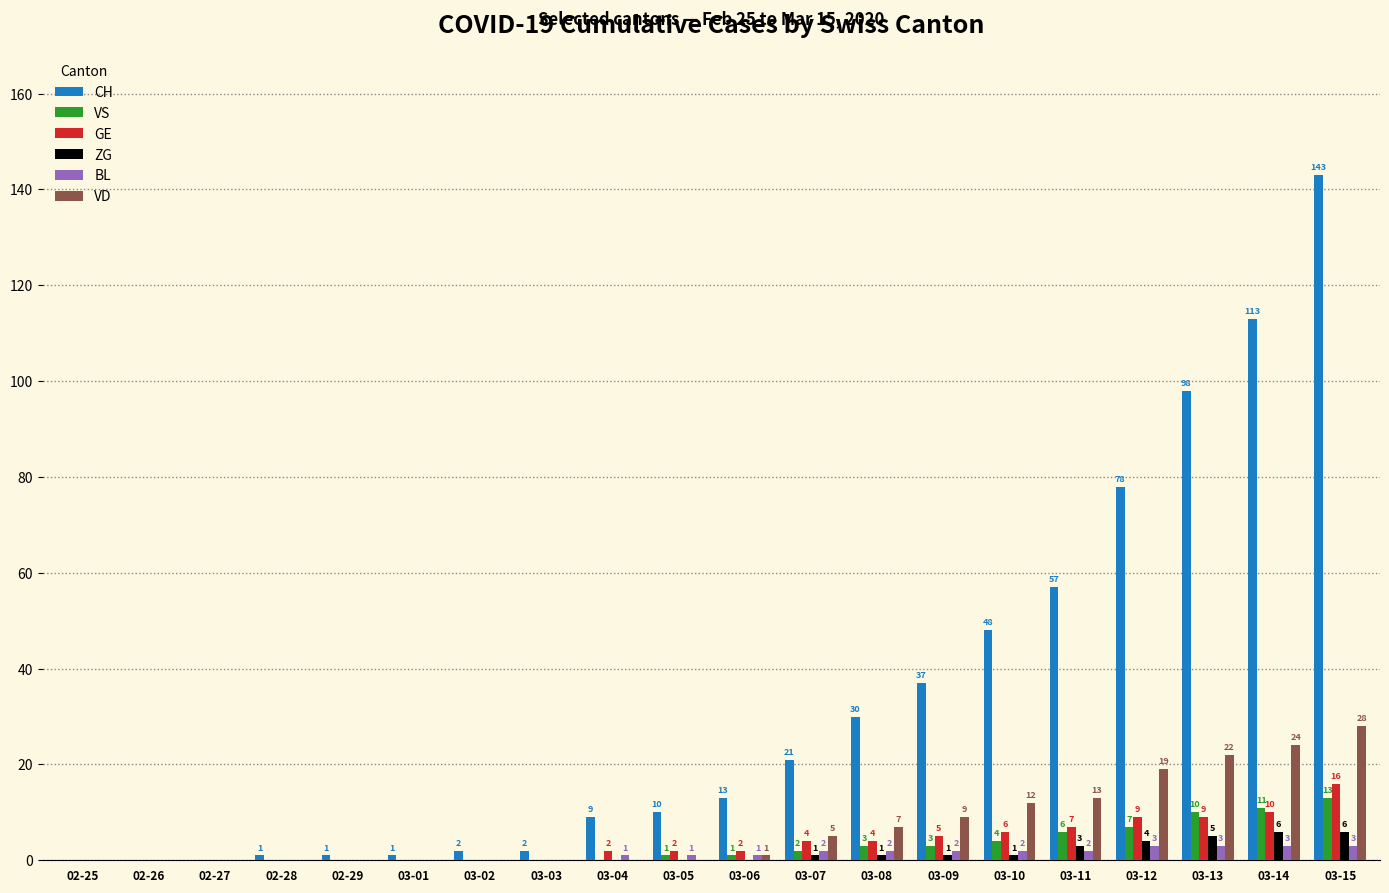

True or false: CH has a value of 78 at 03-12.

True